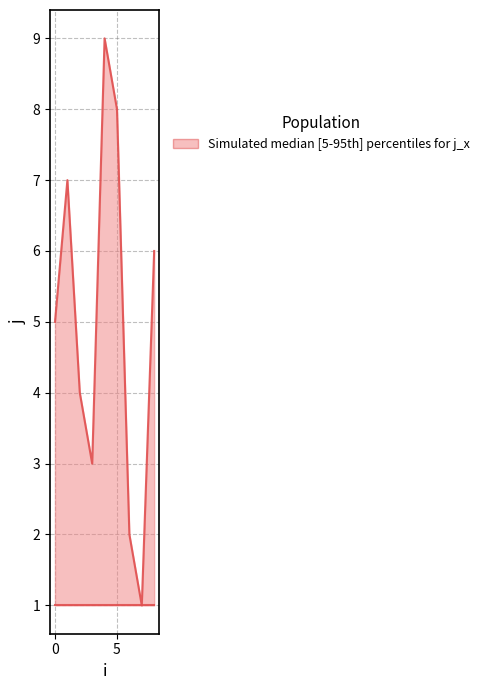

What is the spread (max minus min) of values at 6?

1